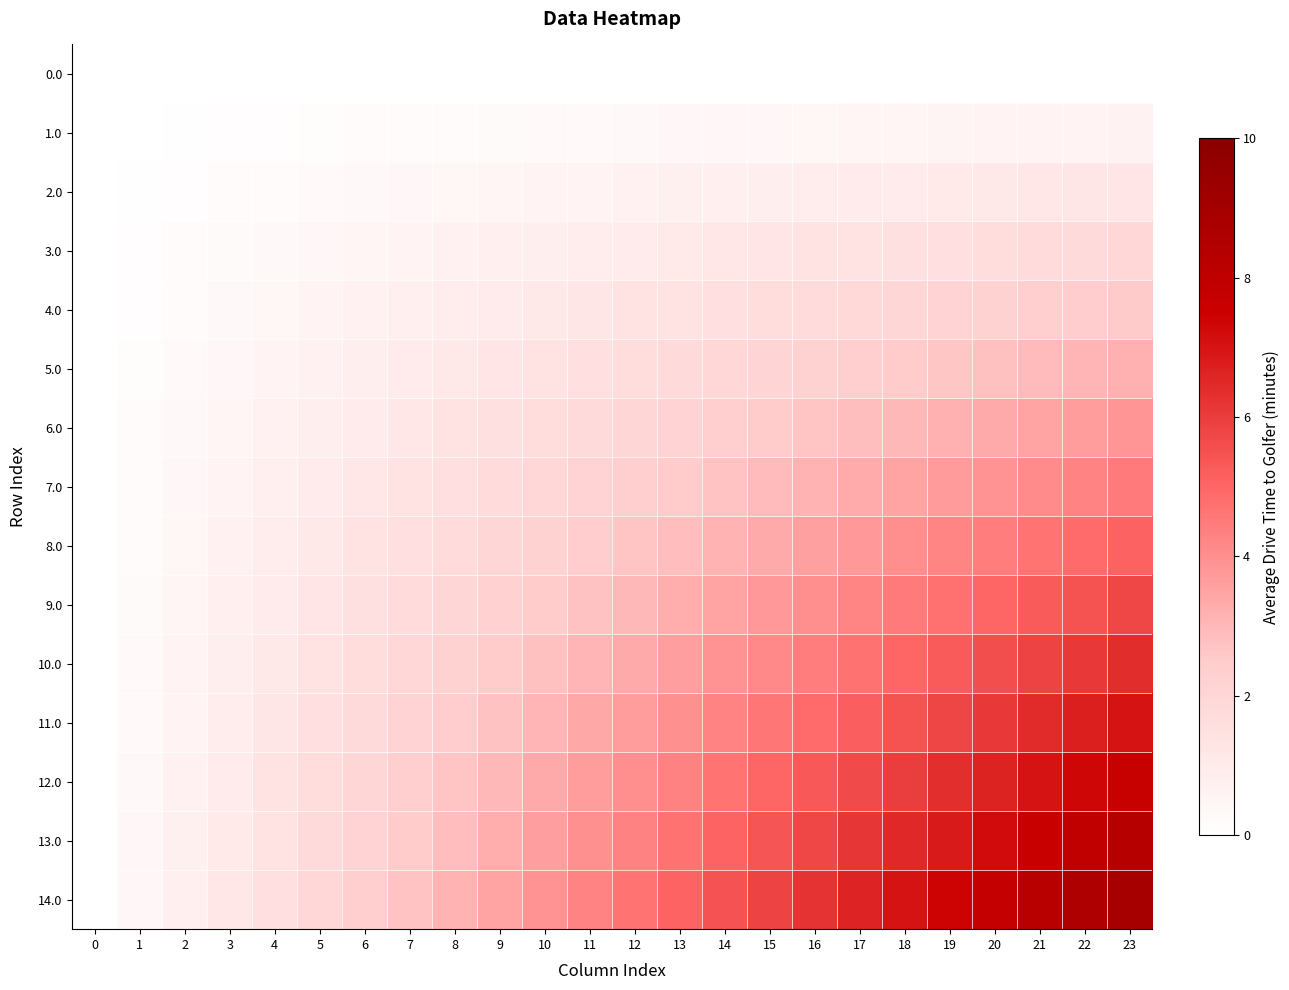

What is the maximum value shown in the chart?

8.9